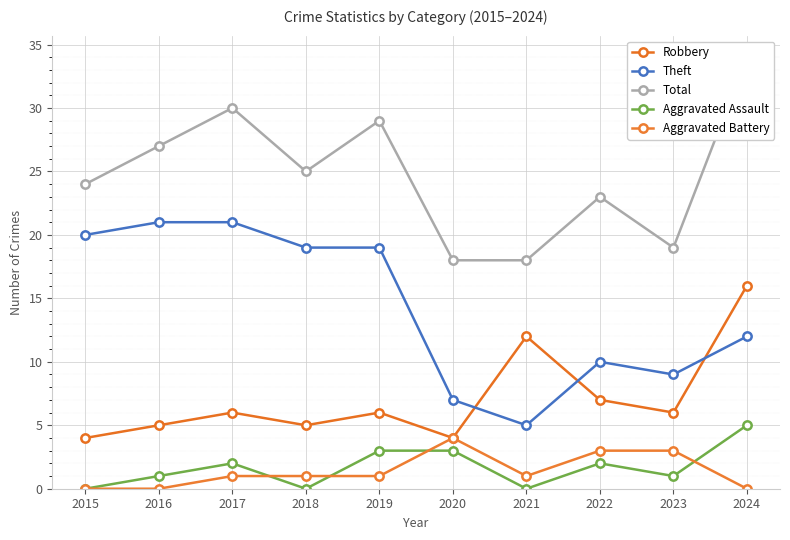

True or false: Total has more than 0 points higher than both neighbors.

True